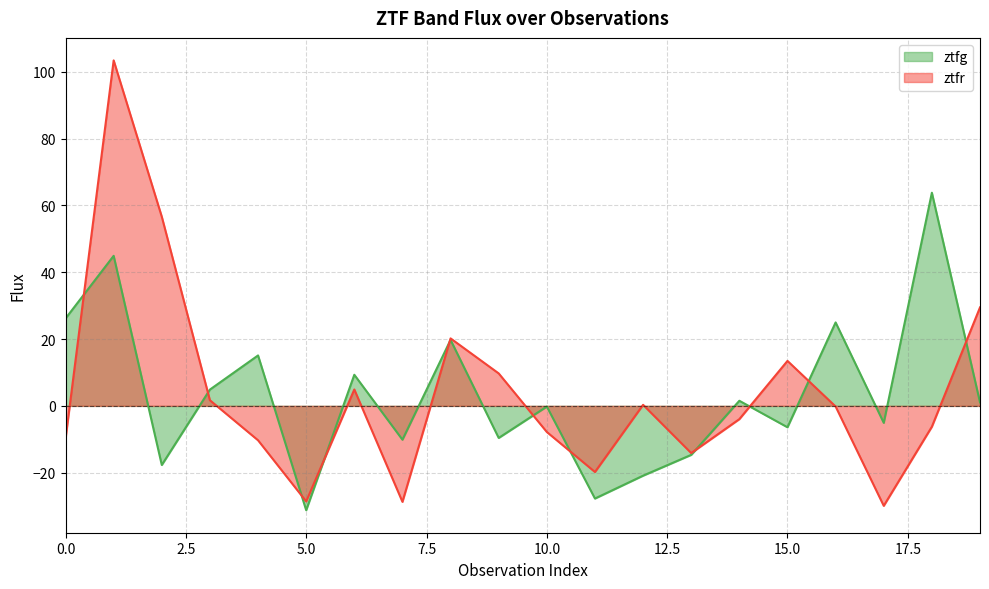

How many positive values does the ztfg series have?

10